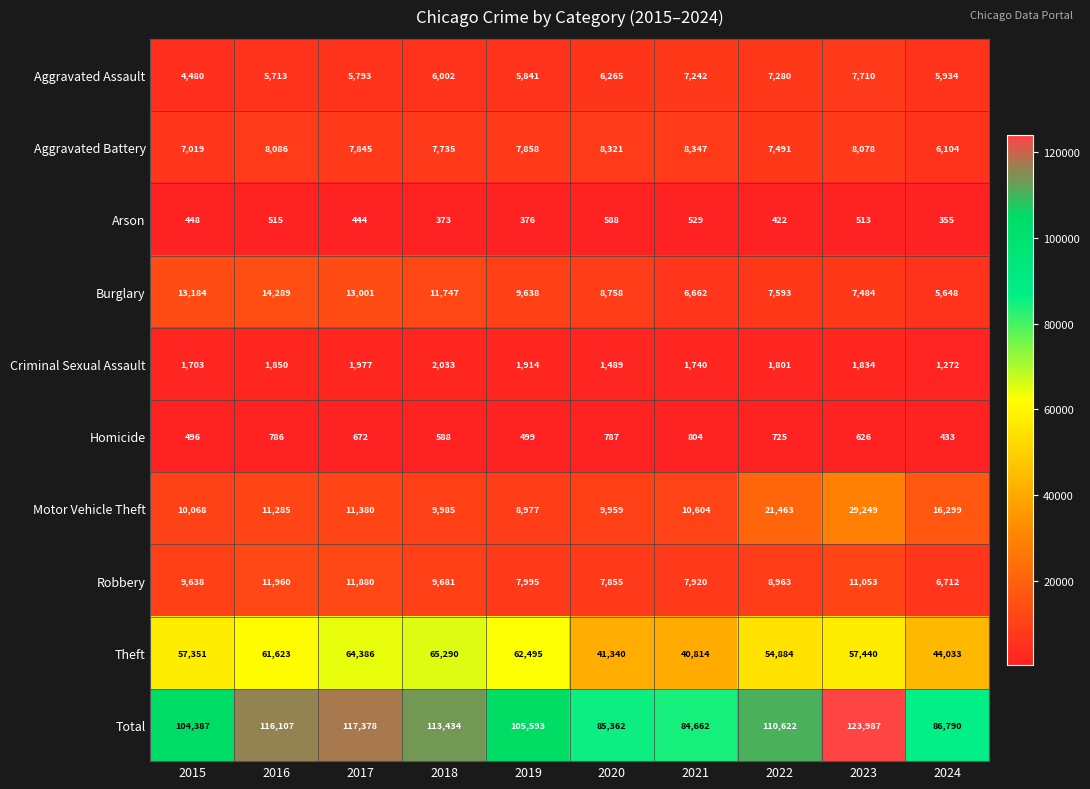

How many data points in Aggravated Assault are less than 6002?

5